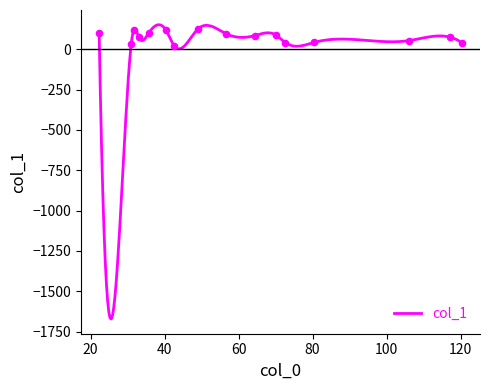

Which has a higher value, 42.666666666666664 or 35.666666666666664?

35.666666666666664